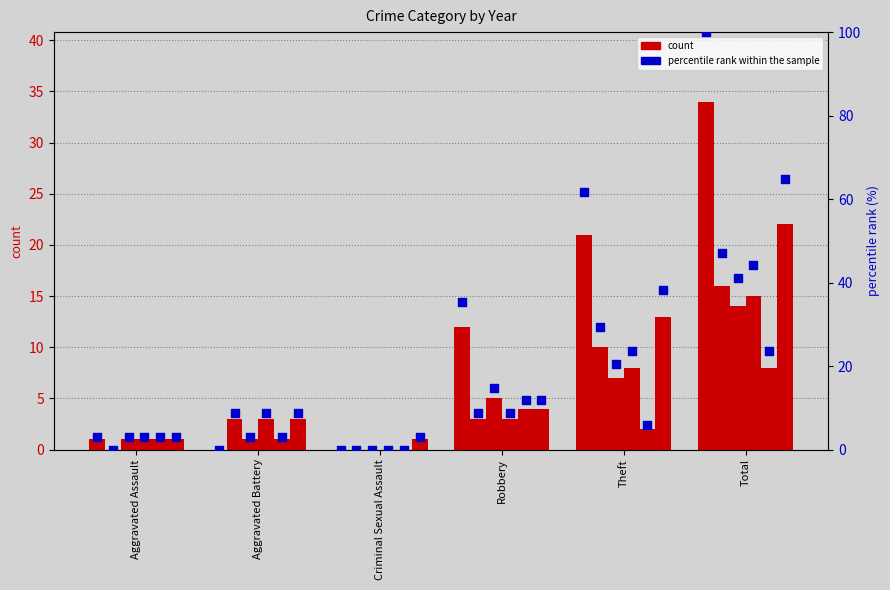

Is the value of 2016 at Criminal Sexual Assault greater than the value of 2022 at Aggravated Battery?

No